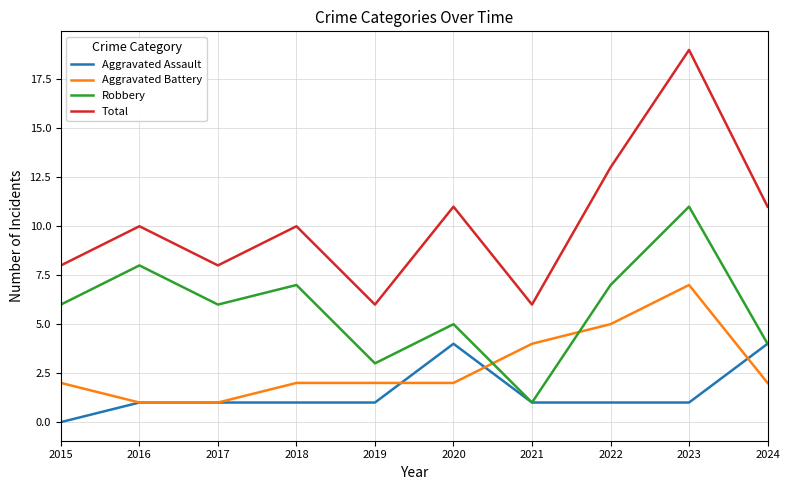

What are all the series names shown in the legend?

Aggravated Assault, Aggravated Battery, Robbery, Total